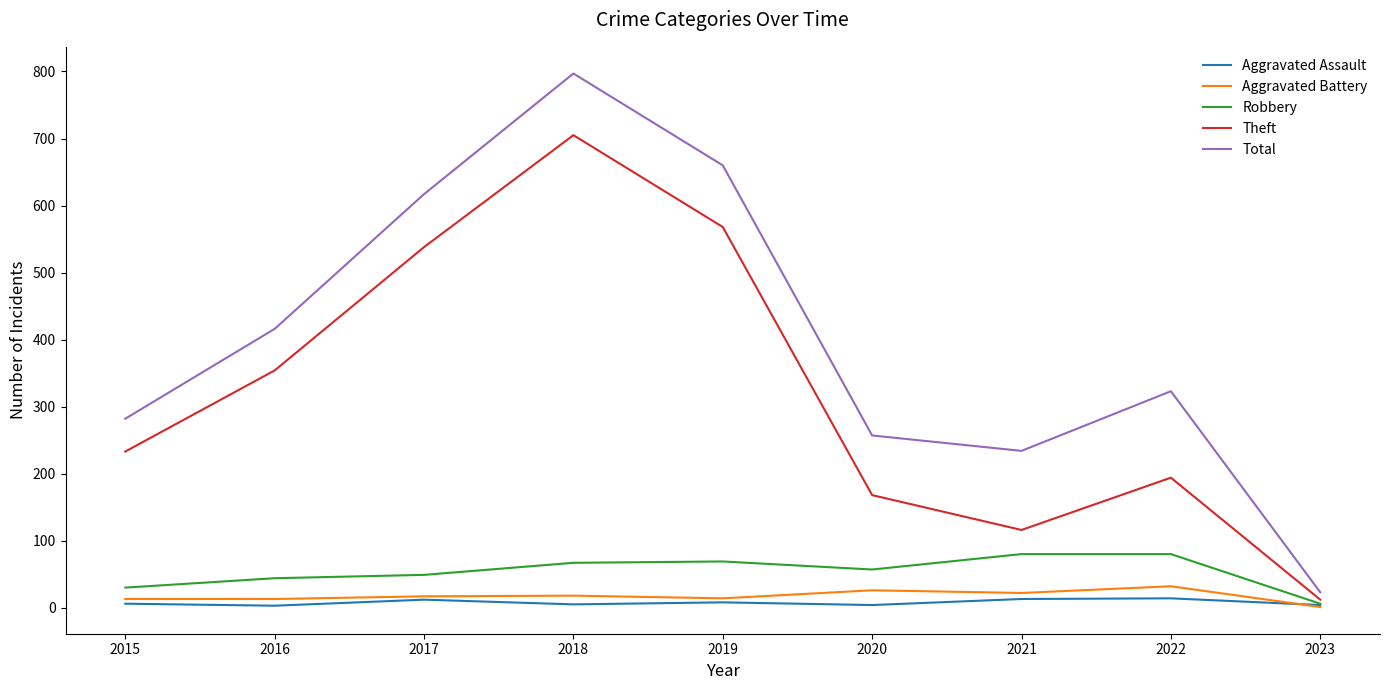

Does the chart have visible grid lines?

No